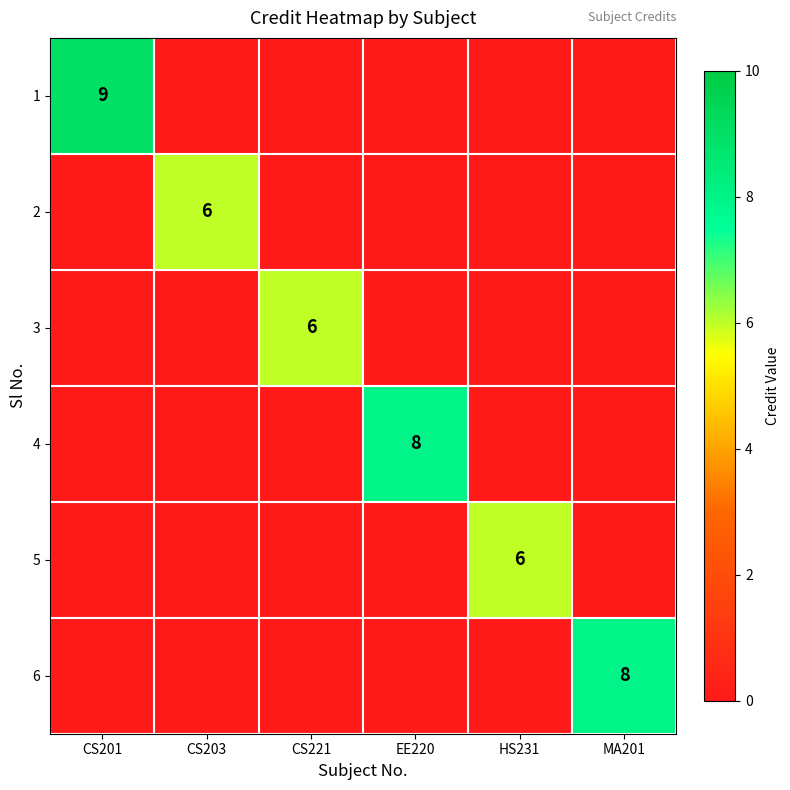

What is the average value of the 4 series?

1